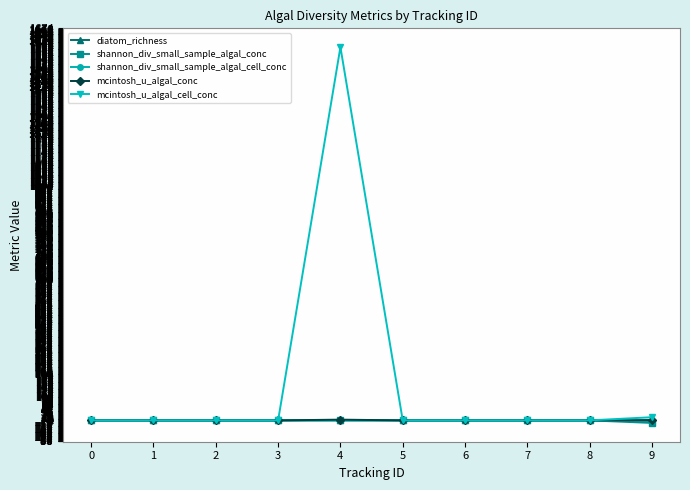

The value of diatom_richness at 5 is 0.0. True or false?

True